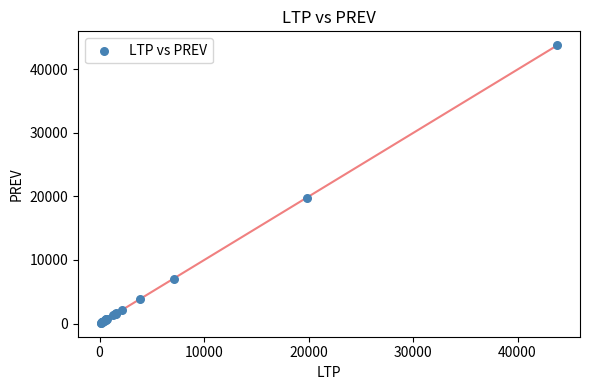

What Y value in the scatter plot is closest to 21933?

19751.2